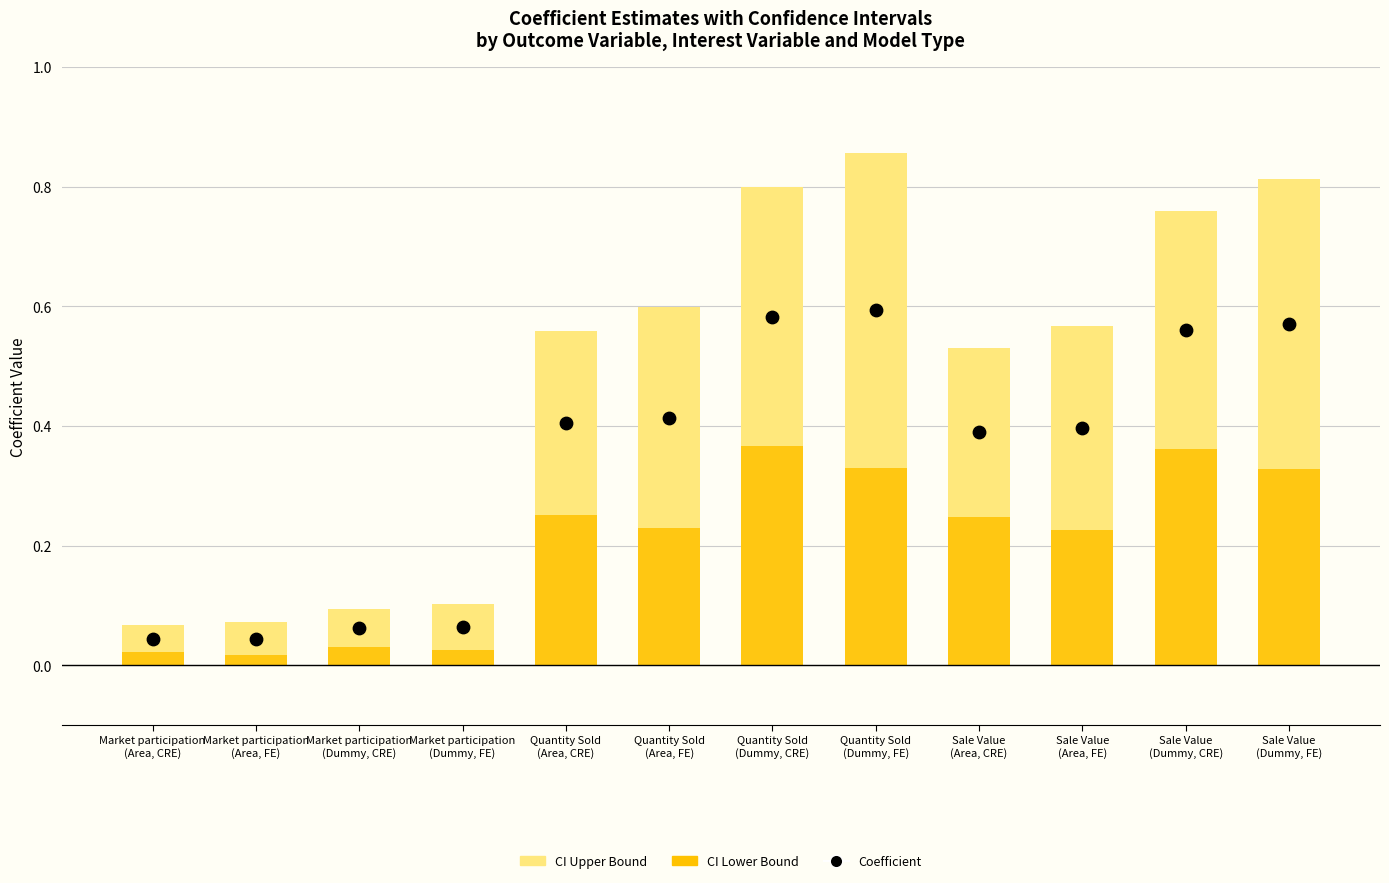

Is the value of CI Upper Bound at Sale Value
(Area, CRE) greater than the value of CI Lower Bound at Quantity Sold
(Area, FE)?

Yes